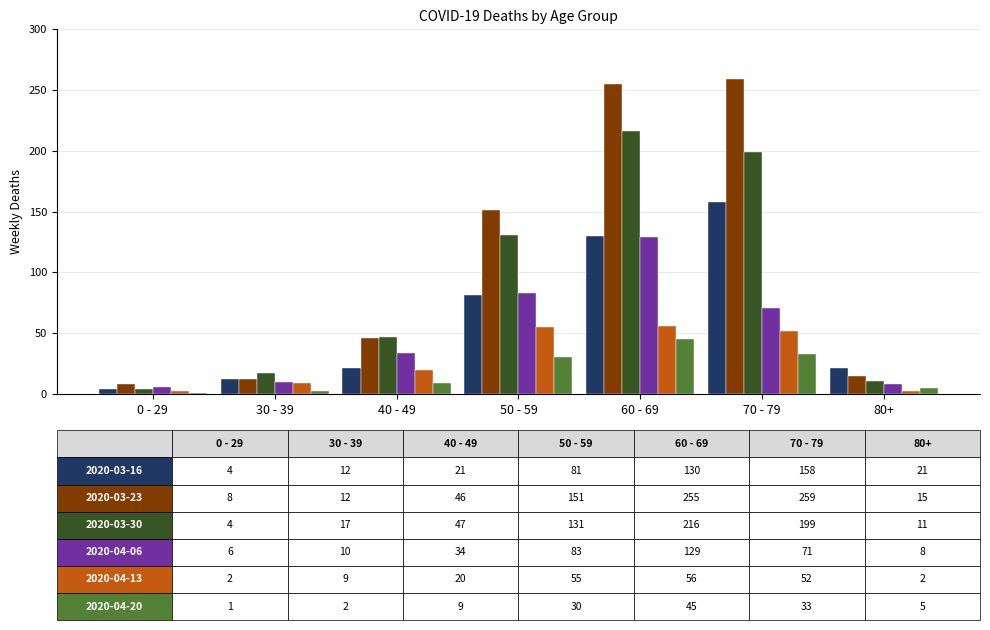

At which category is the sum across all series the highest?

60 - 69